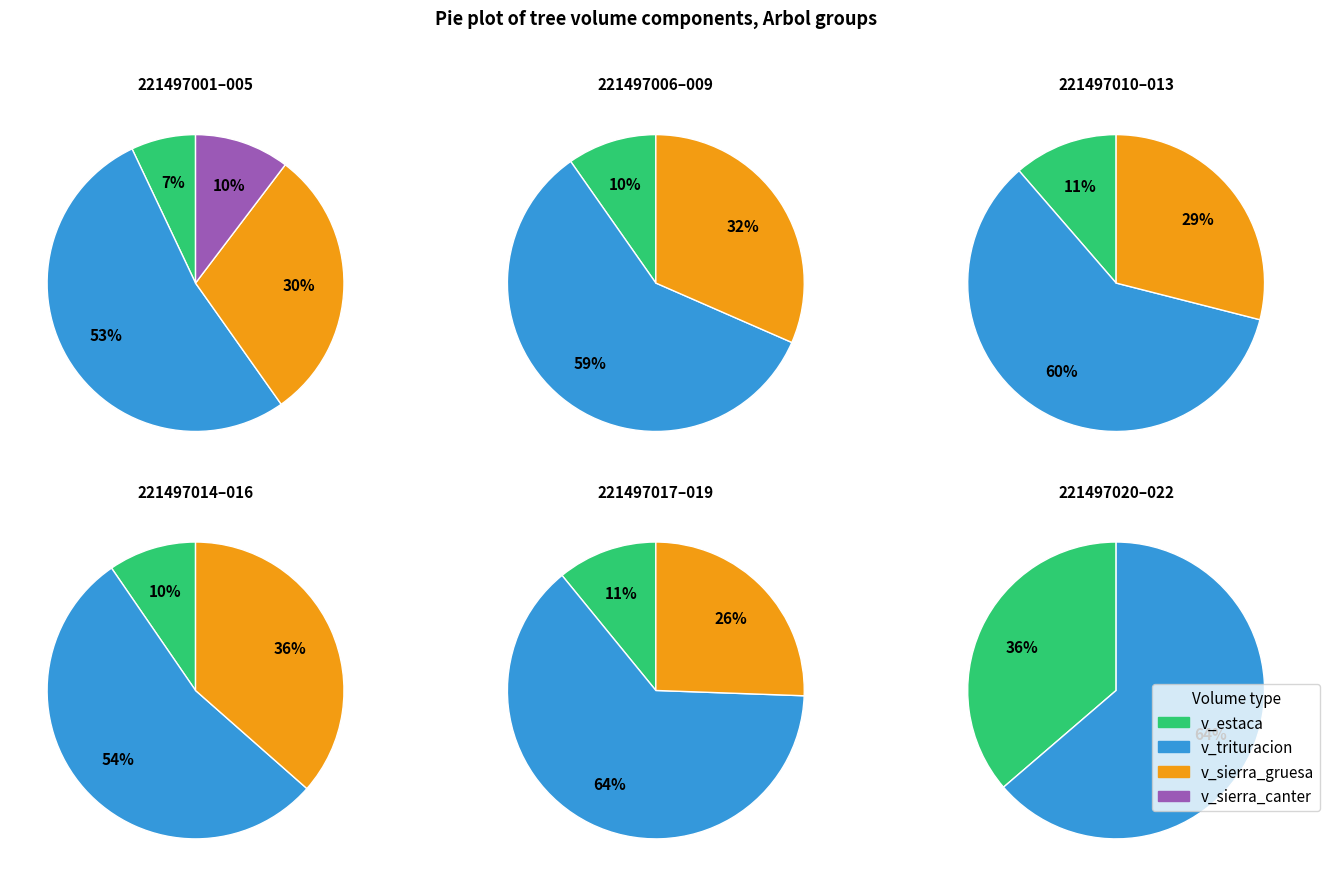

What is the spread (max minus min) of values at 221497010?

161.6